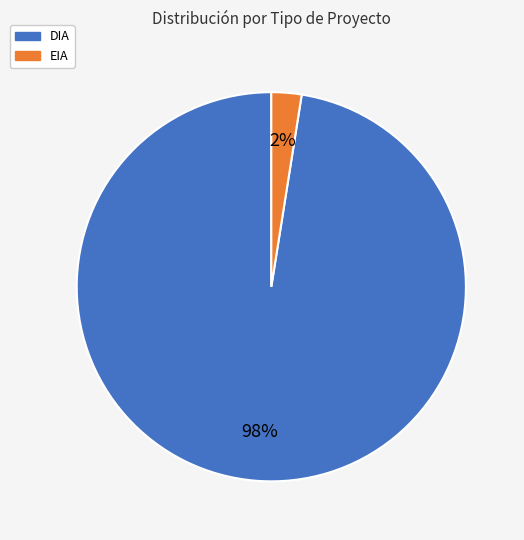

Which category has the biggest portion of the pie?

DIA